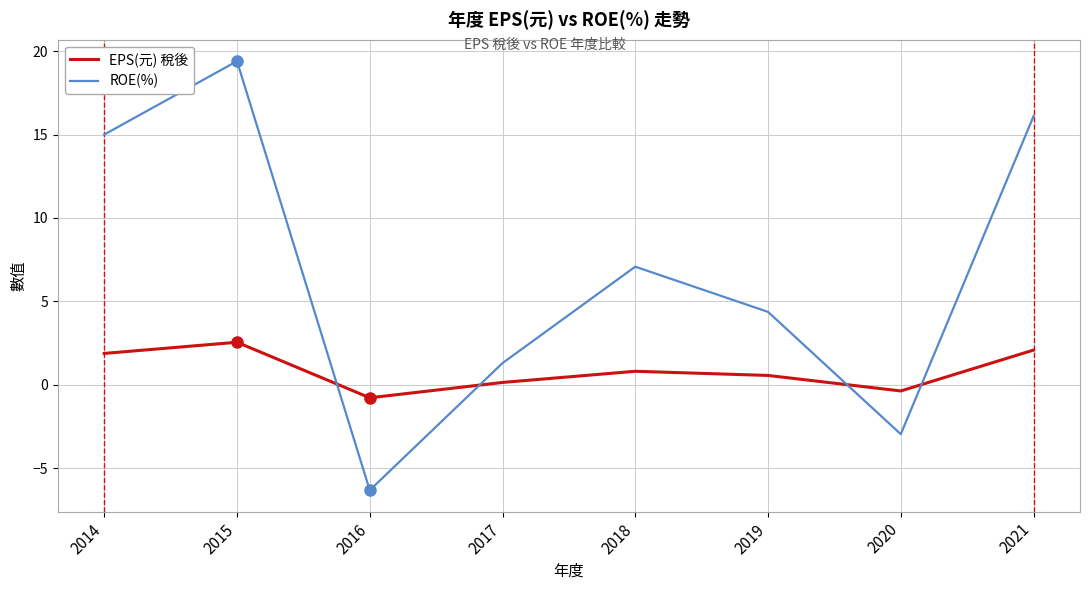

What is the difference between the highest and lowest values at 2016?

5.5